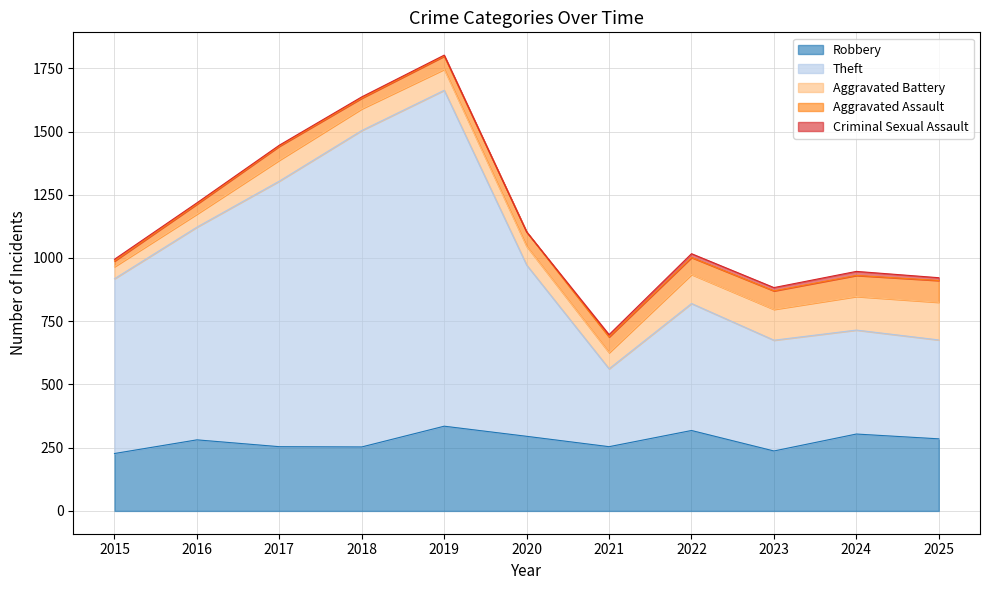

What are all the series names shown in the legend?

Robbery, Theft, Aggravated Battery, Aggravated Assault, Criminal Sexual Assault